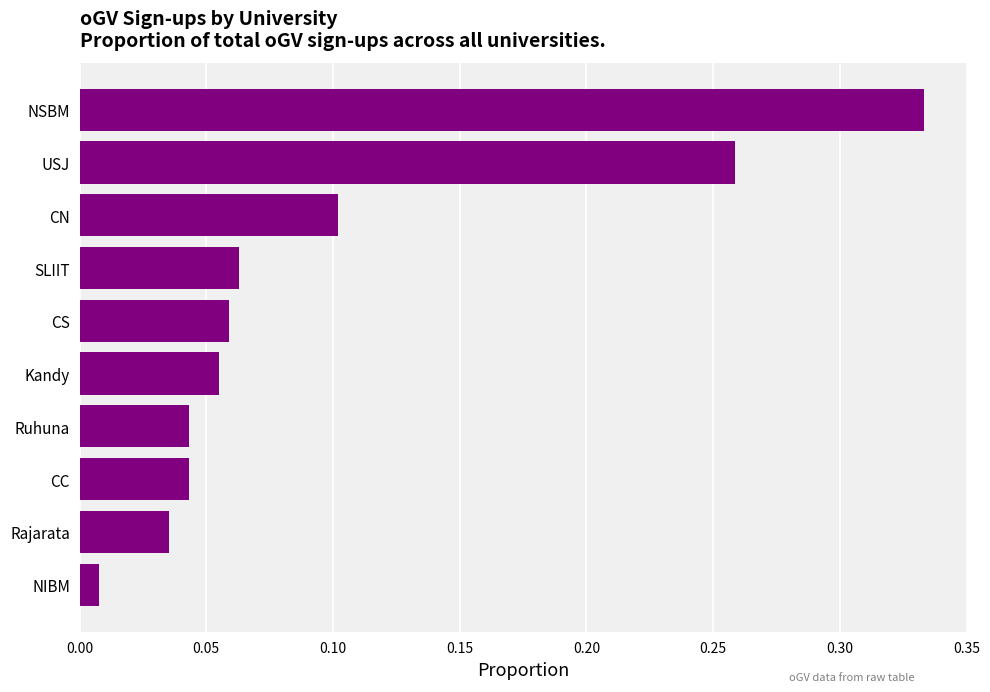

Which has a higher value, Kandy or NSBM?

NSBM